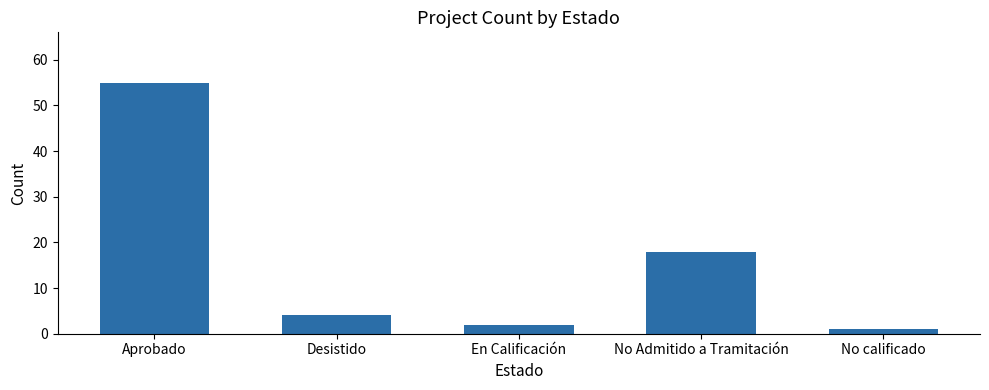

At which category does the chart reach its minimum across all series?

No calificado